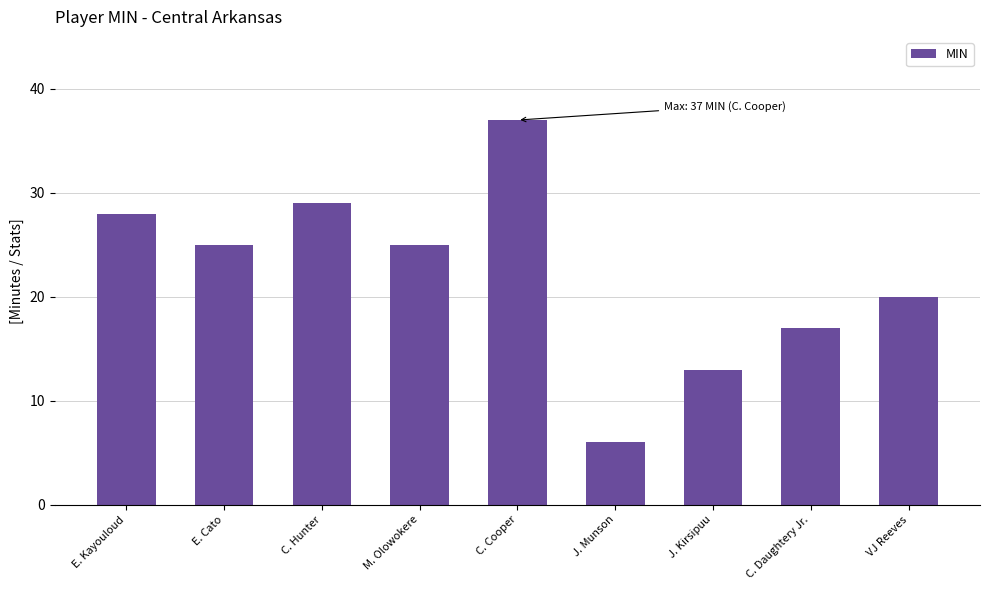

What is the ratio of the value at VJ Reeves to the value at J. Kirsipuu?

1.5